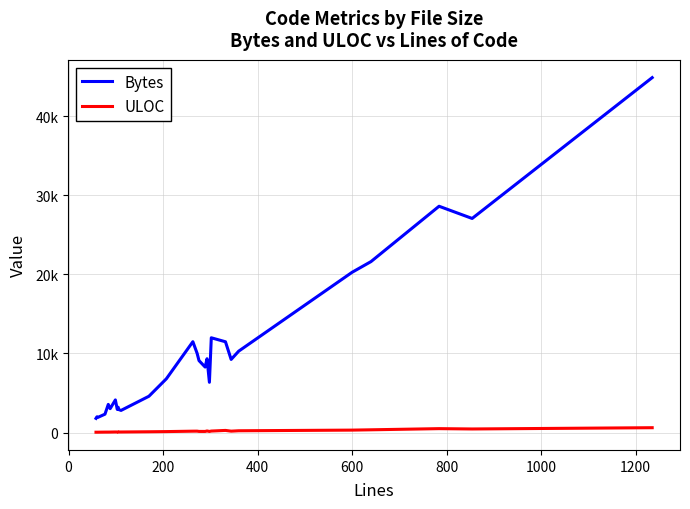

Is this an area chart (filled region under the line)?

No